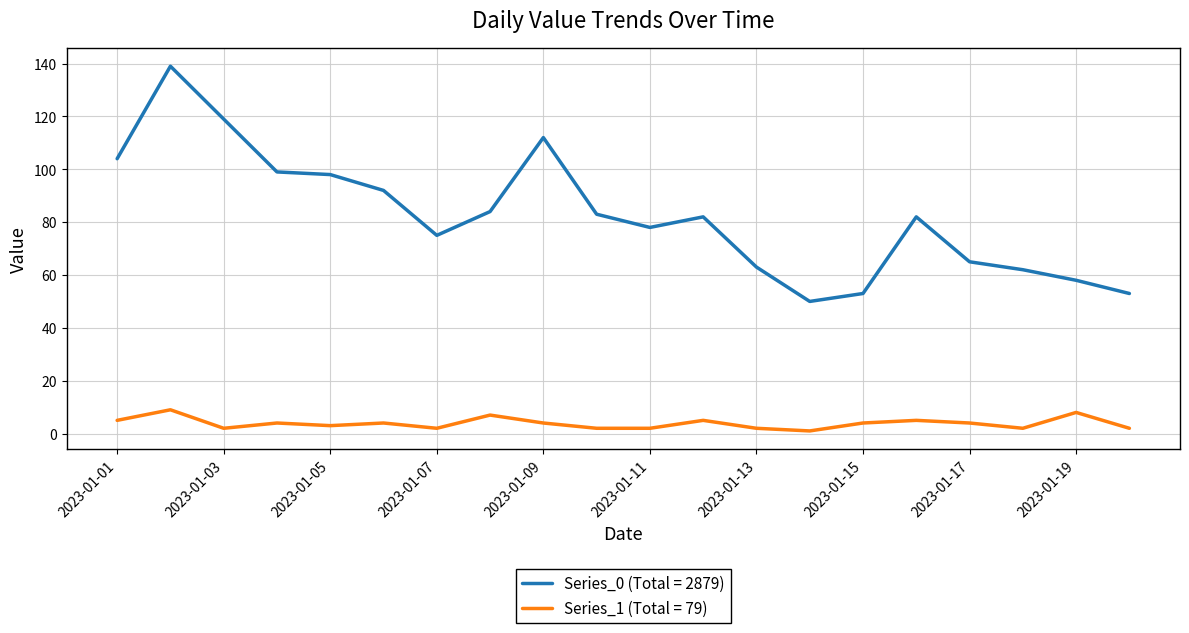

Which series has the largest total across all categories?

Series_0 (Total = 2879)